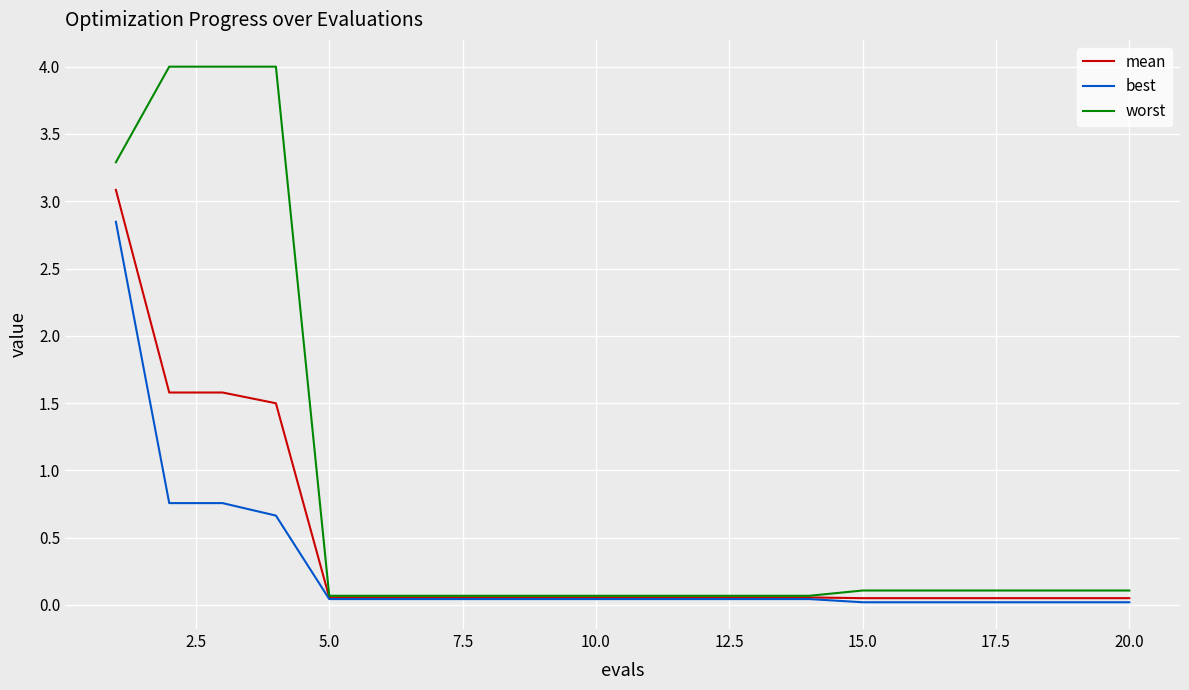

What is the difference between the second highest and second lowest values in the best series?

0.7